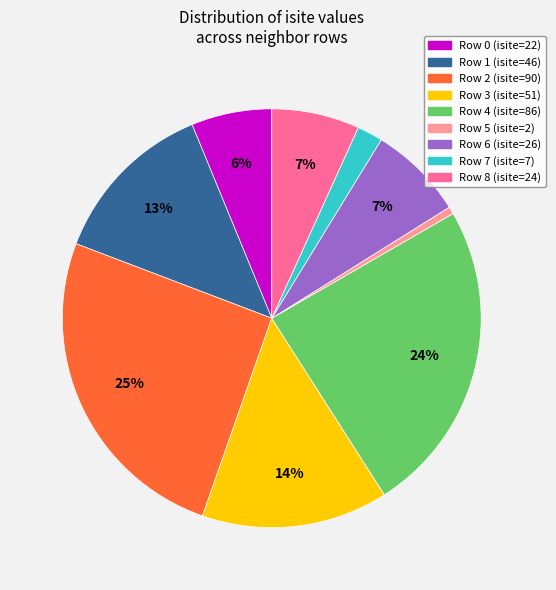

To the nearest percent, what percentage of the pie is Row 5?

1%